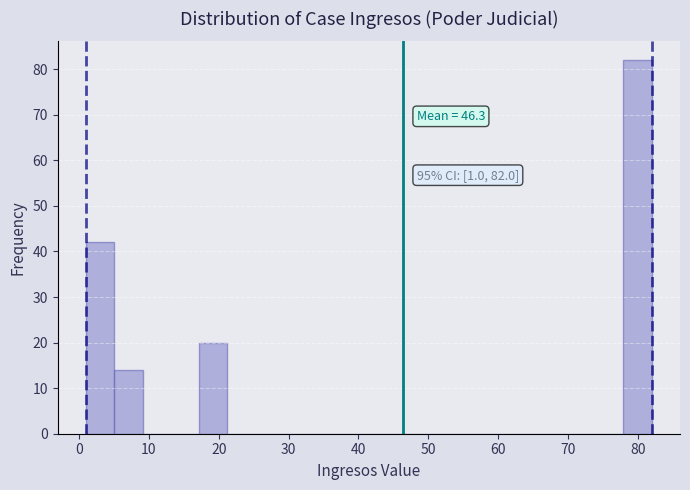

Over which range of the x-axis is the bar tallest?

78 to 82